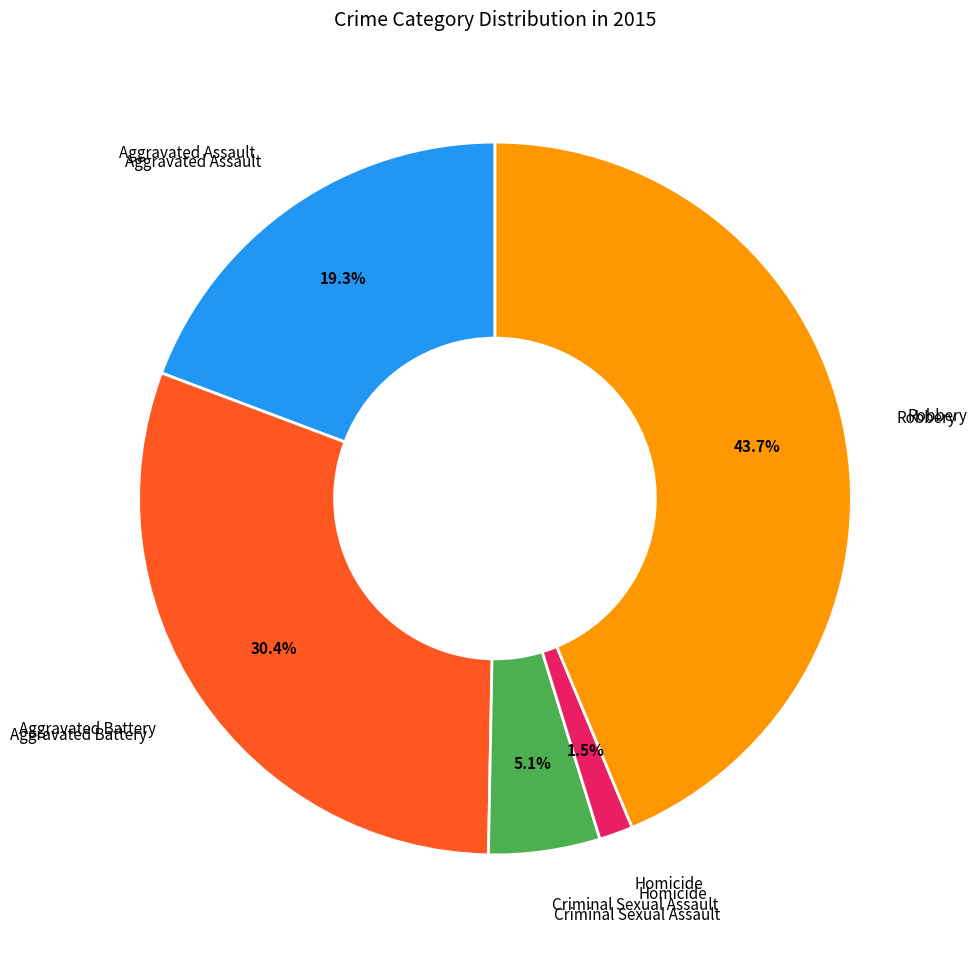

Is there a majority slice in this chart?

No